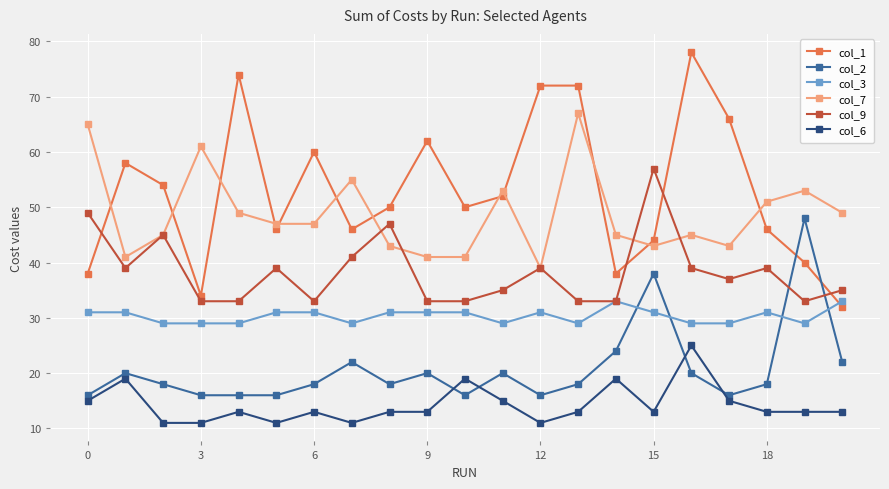

True or false: col_3 and col_6 intersect in this chart.

False